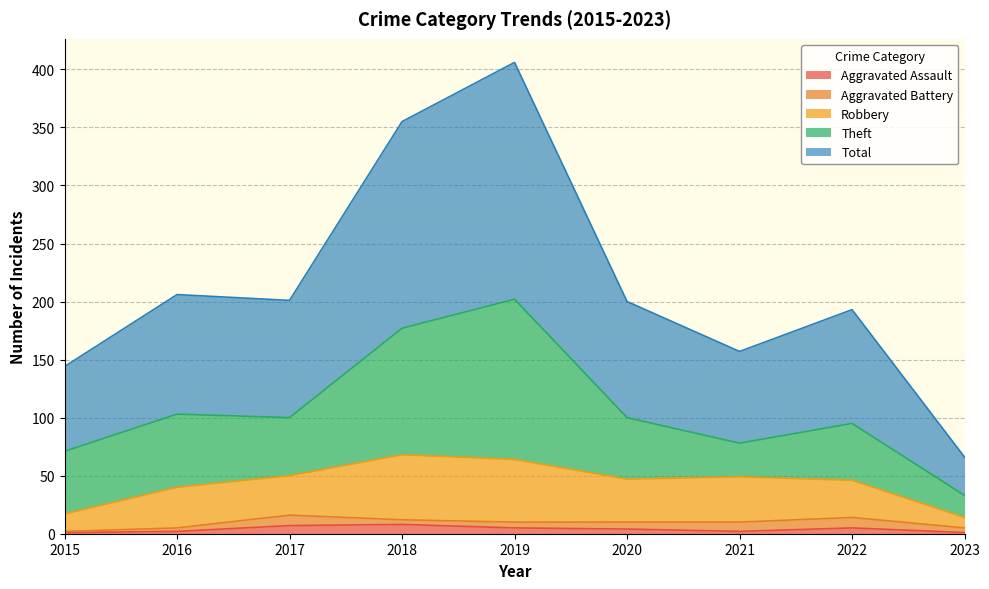

Which has a higher value, 2016 or 2019?

2019